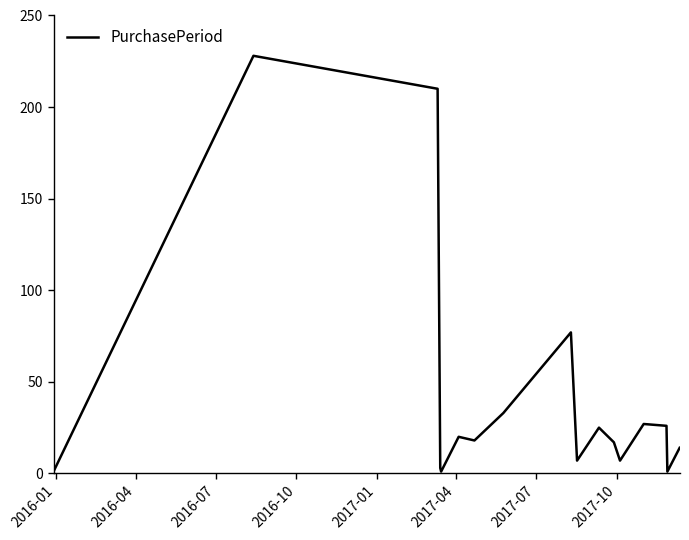

What is the greatest value displayed?

228